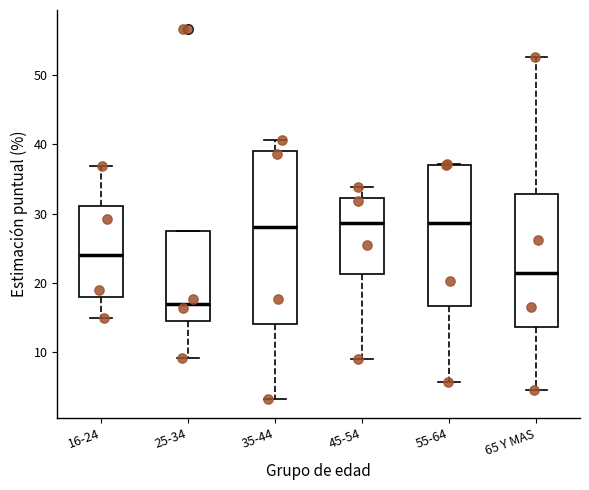

Reading left to right, transcribe this box plot: for each box, give where its median line is, the range the box spans, and where its two whiskers end, as read against the y-axis. The values are not printed on the chart, so give them approximately, as read against the axis.

16-24: median 24, box 18 to 31, whiskers 15 to 37
25-34: median 17, box 15 to 27, whiskers 9 to 27
35-44: median 28, box 14 to 39, whiskers 3 to 41
45-54: median 29, box 21 to 32, whiskers 9 to 34
55-64: median 29, box 17 to 37, whiskers 6 to 37
65 Y MAS: median 21, box 14 to 33, whiskers 5 to 53